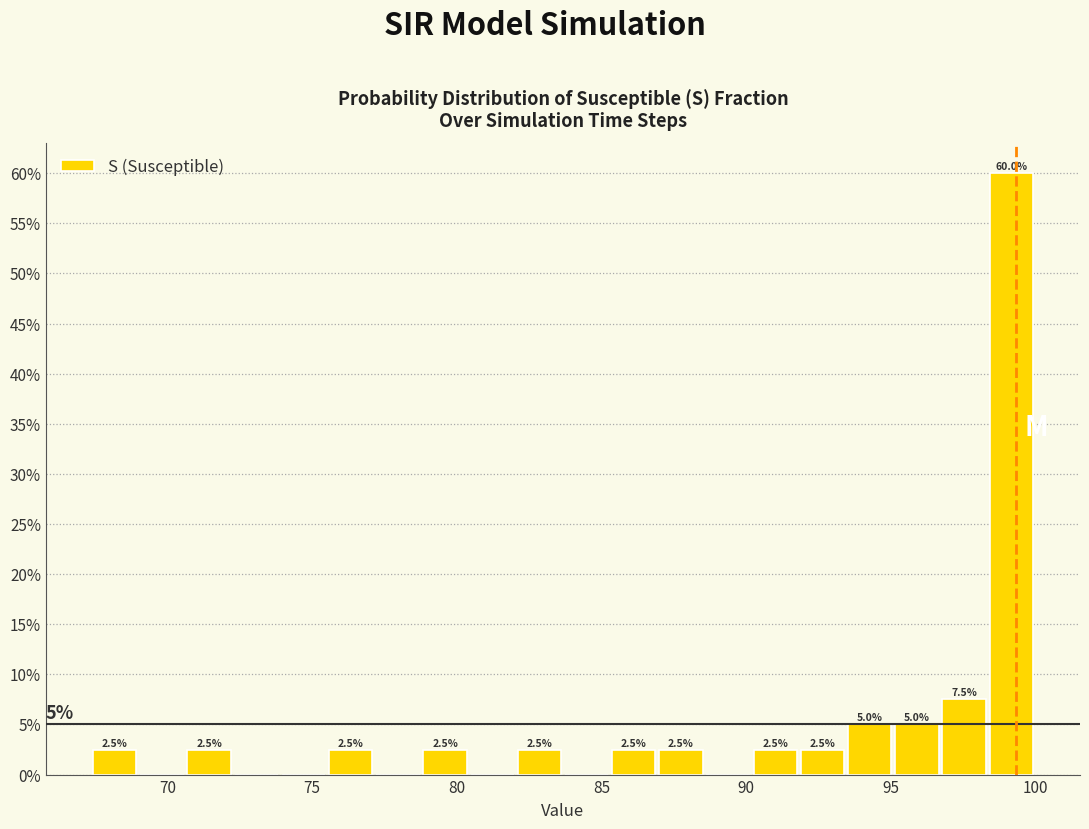

Read against the x-axis, roughly where is the centre of the tallest bar?

99.0